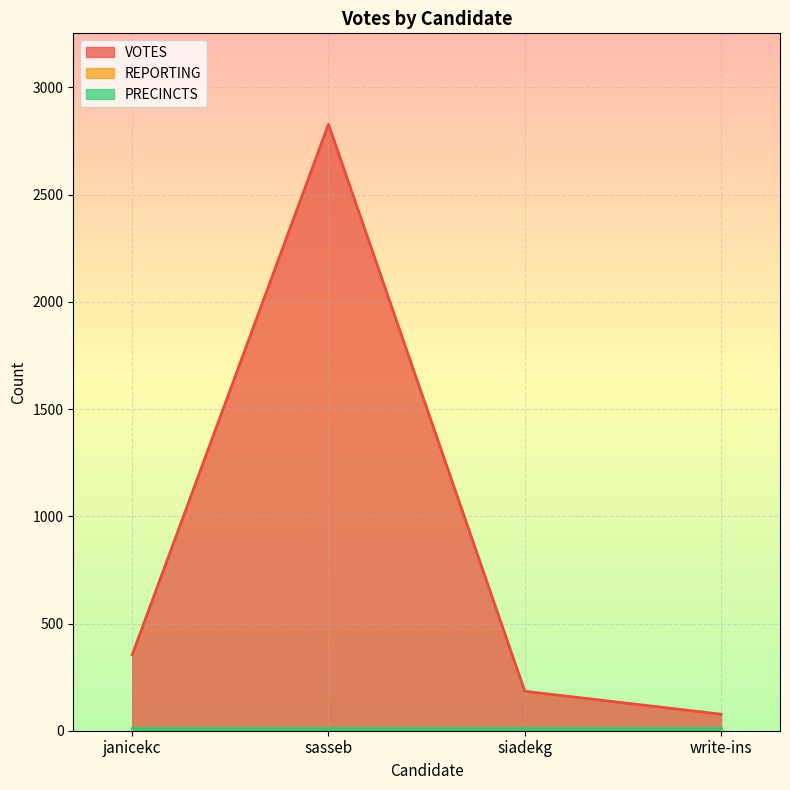

True or false: PRECINCTS and REPORTING cross at least once.

False